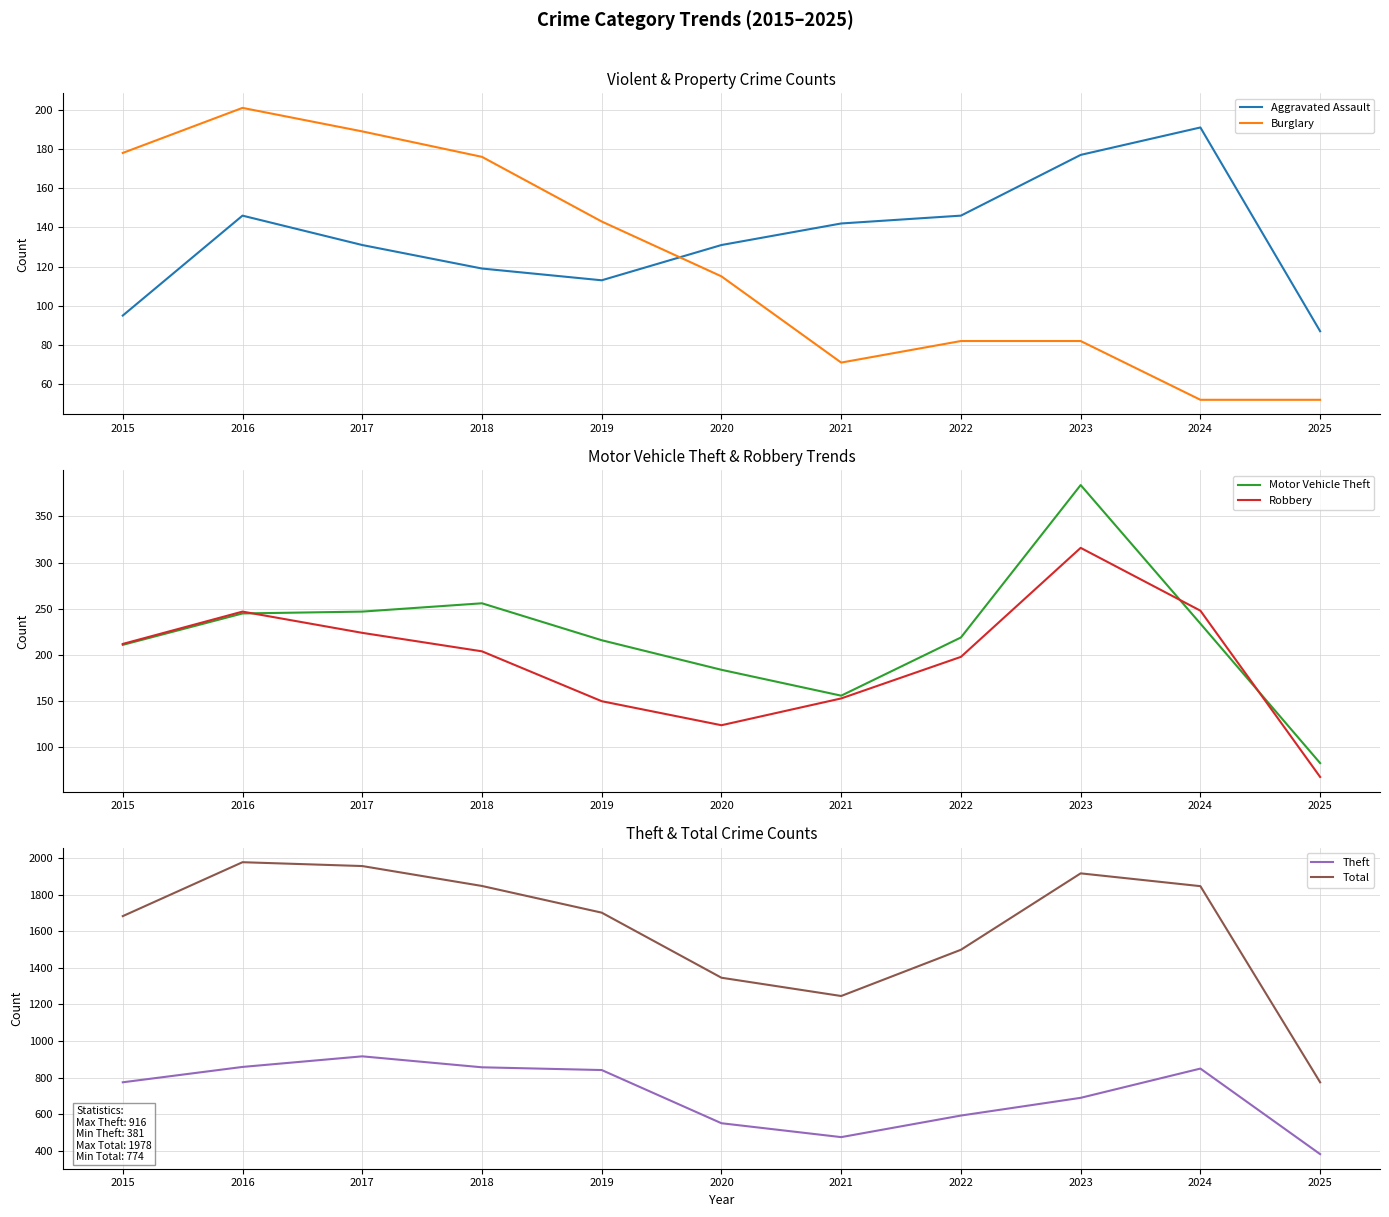

What are all the series names shown in the legend?

Aggravated Assault, Burglary, Motor Vehicle Theft, Robbery, Theft, Total